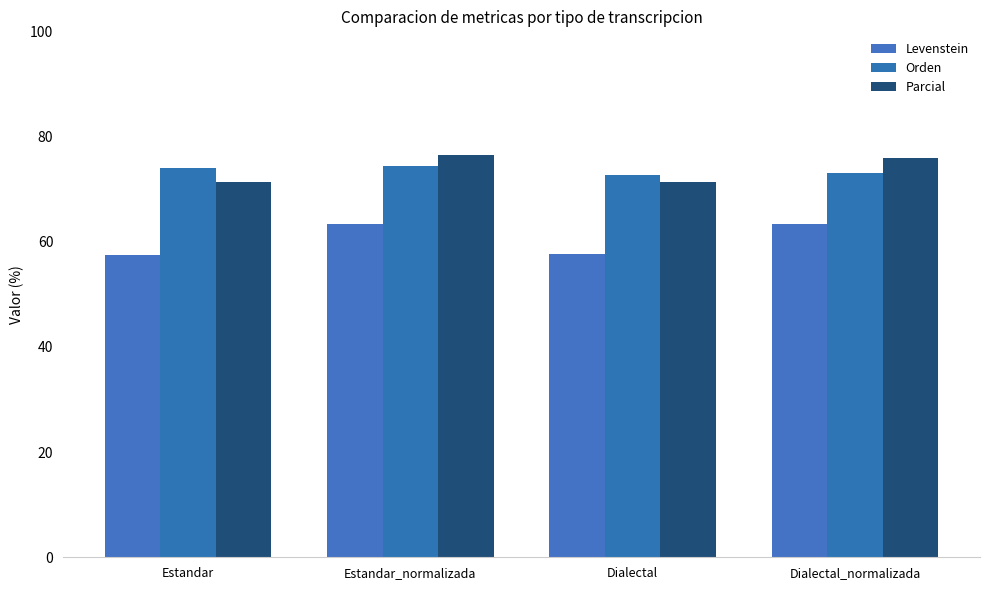

What is the difference between the second highest and second lowest values in the Levenstein series?

5.6